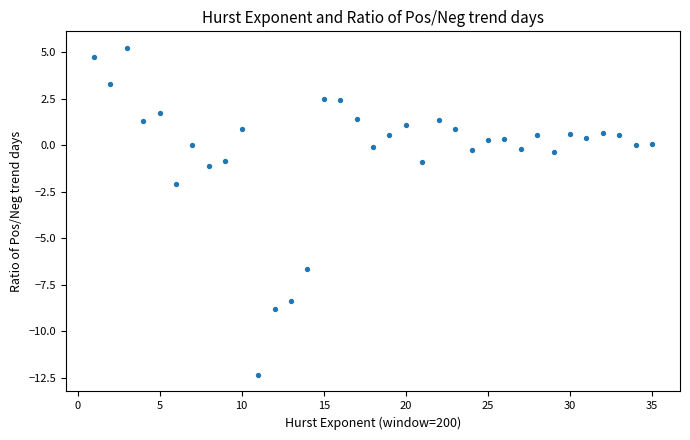

What is the range of X values (max minus min)?

34.0